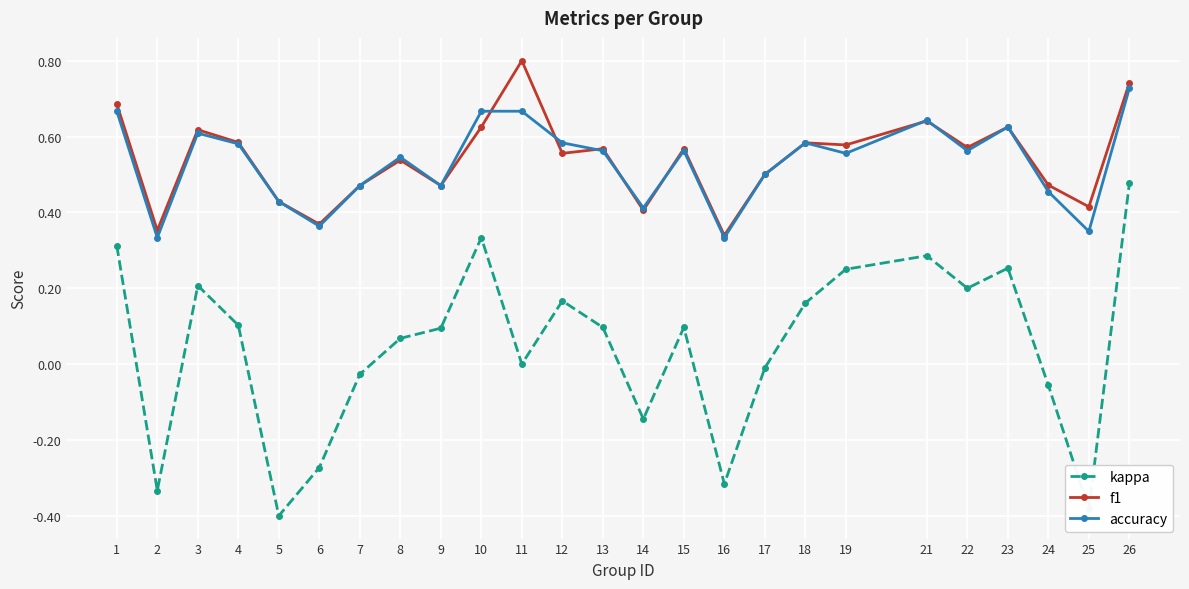

List the series in order of their peak value, highest first.

f1, accuracy, kappa